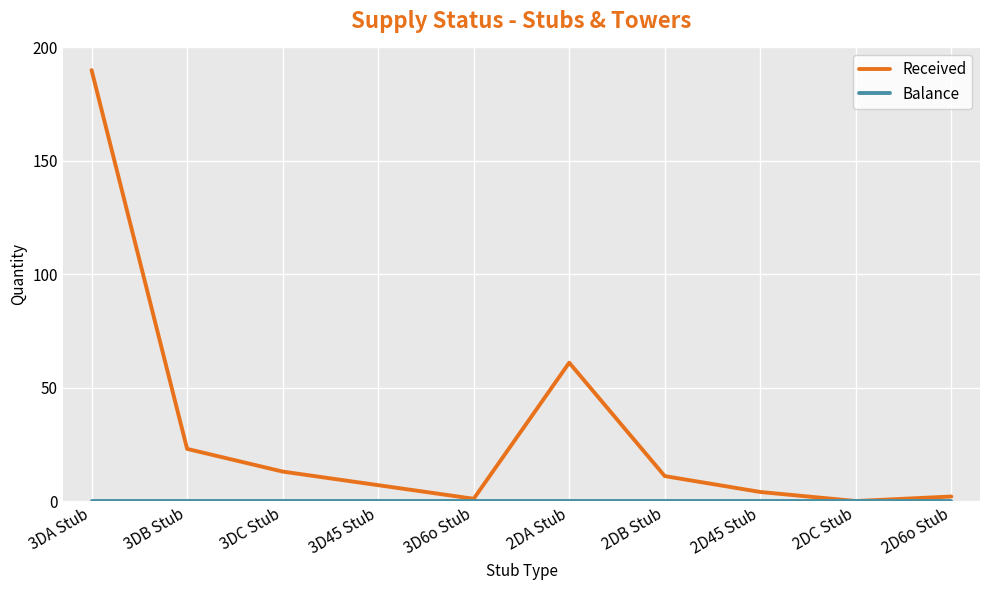

Between 2DA Stub and 2D6o Stub, which series saw the biggest shift?

Received